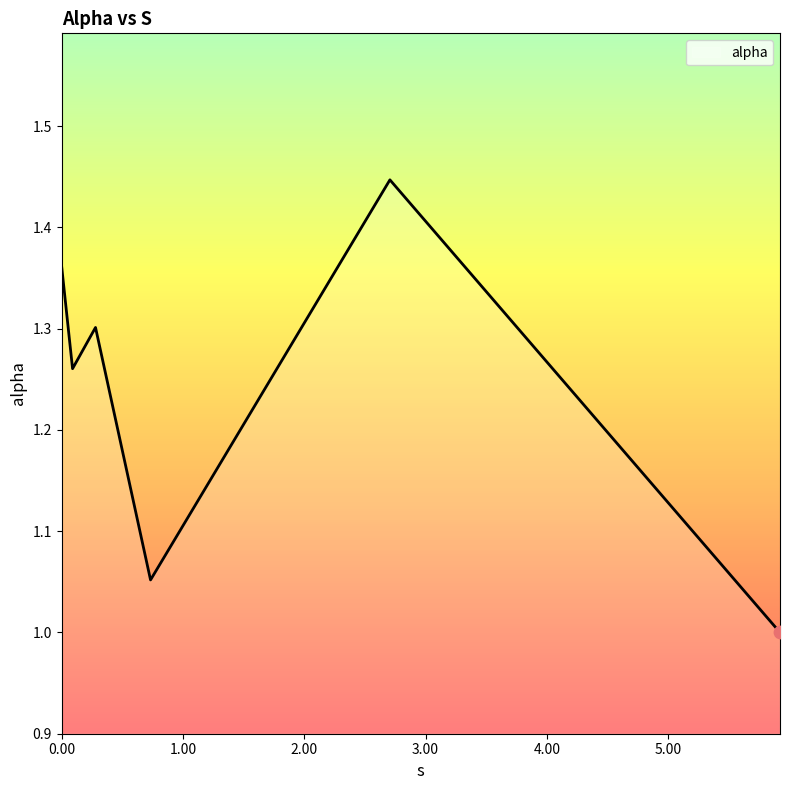

What is the difference between the second highest and second lowest values?

0.3